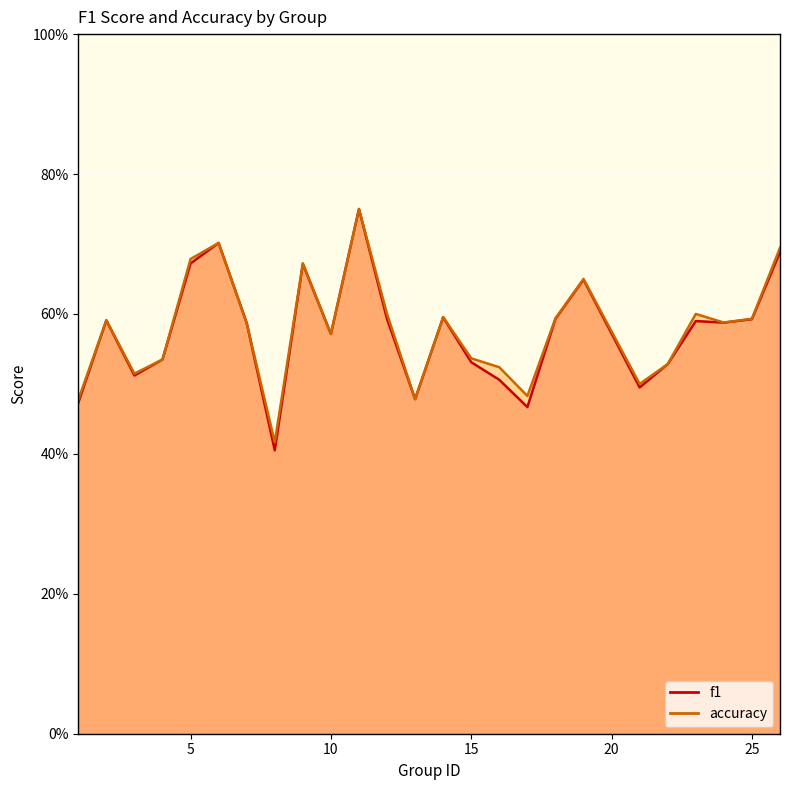

What is the value of the f1 point at the 21st from the left?

0.5